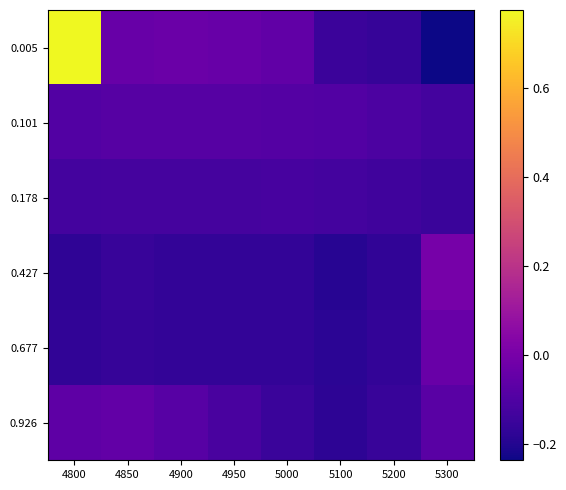

Between 4800 and 5100, which is larger?

4800